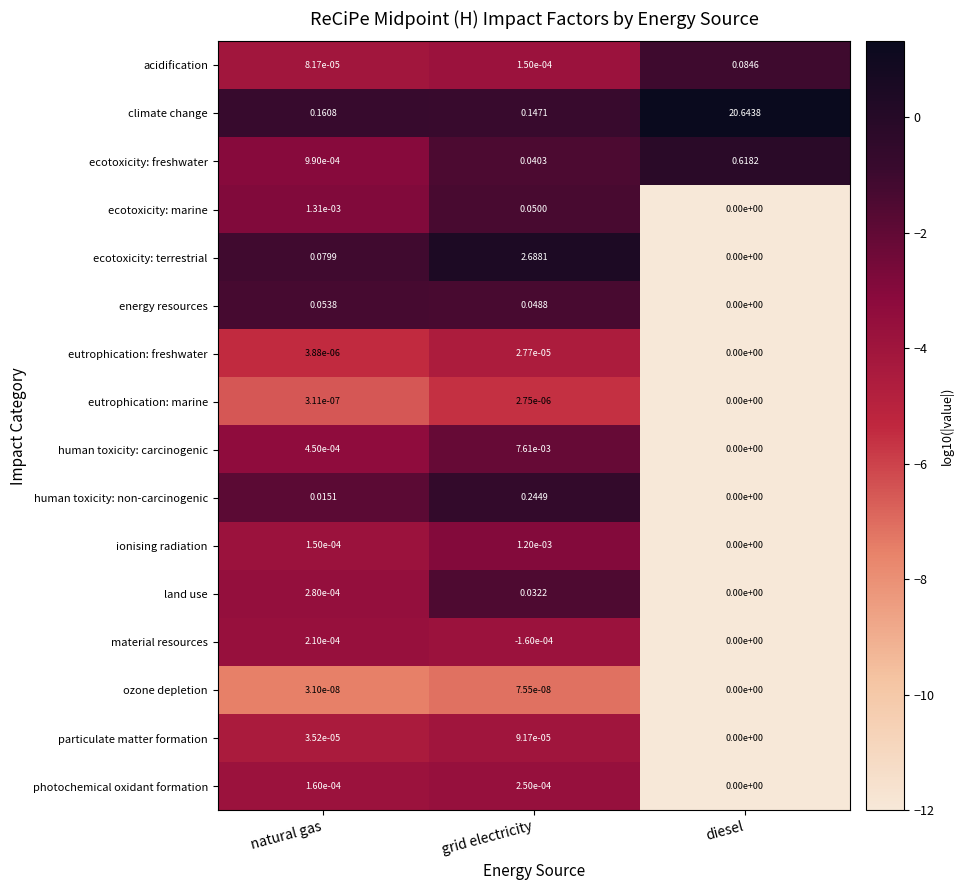

Which series has the widest spread of values?

climate change